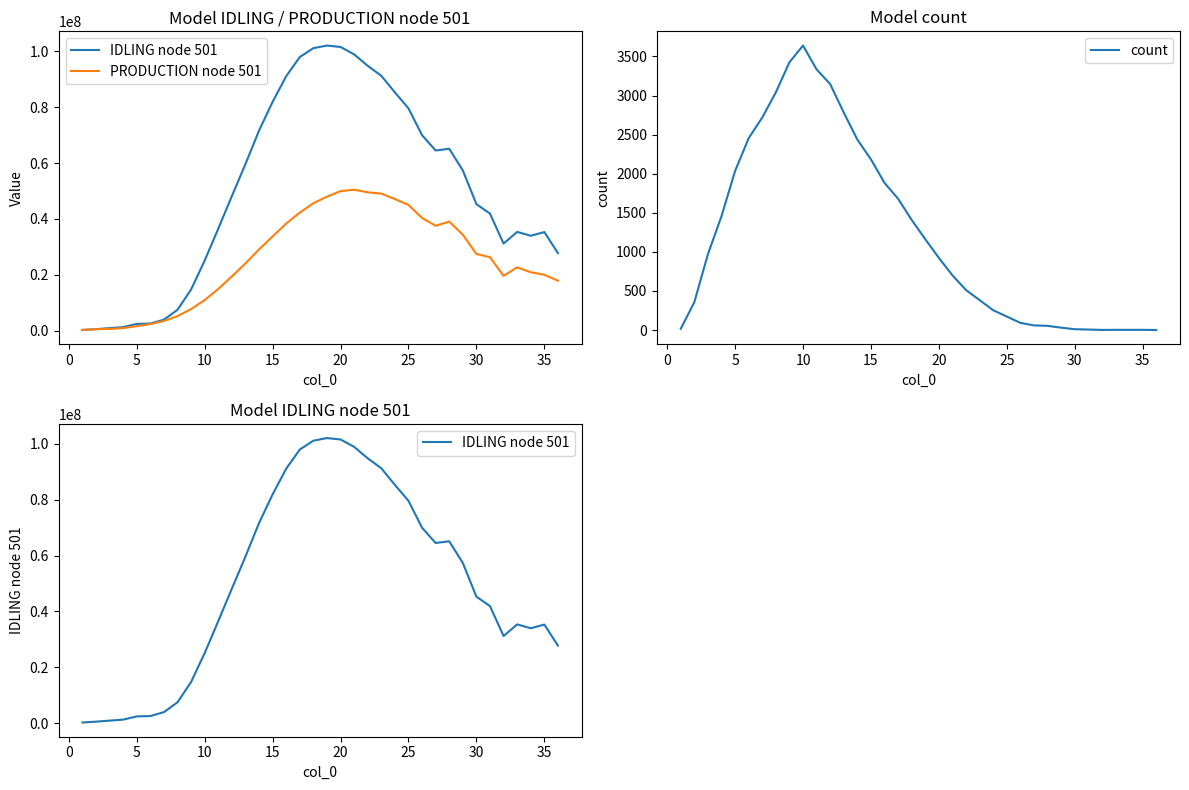

Reading left to right, extract all data points from this chart.

IDLING node 501: 232699.9	531664.7	906566.5	1262749.7	2411174.5	2543385.6	3944091.7	7471739.4	14752896.5	25090191.4	36532926.7	48156394.7	59646211.9	71619810.7	81905185.0	91100872.0	97950321.5	101119681.6	102058735.3	101548794.1	98906582.5	94807558.2	91240647.3	85288656.8	79581856.8	69960203.2	64495458.9	65111371.1	57354580.1	45284366.9	41892021.1	31179122.9	35351901.0	33970031.4	35290683.3	27764743.4
PRODUCTION node 501: 288222.8	512681.9	607956.0	917486.9	1599643.5	2359989.4	3471771.0	5197167.2	7736519.9	10962008.3	14930796.7	19423007.1	24072490.9	29085668.7	33739710.4	38340418.7	42255615.2	45614260.2	47970989.8	49943929.4	50460894.3	49533670.1	49052296.0	47095641.1	45009428.6	40317693.9	37542631.9	39054166.2	34338298.1	27452219.3	26294239.5	19598676.0	22684256.9	20894200.4	20008787.9	17882050.5
count: 16.0	357.0	971.0	1457.0	2035.0	2455.0	2719.0	3041.0	3426.0	3640.0	3335.0	3147.0	2782.0	2437.0	2184.0	1883.0	1680.0	1409.0	1162.0	924.0	700.0	512.0	383.0	254.0	173.0	92.0	60.0	54.0	31.0	11.0	7.0	2.0	3.0	3.0	3.0	1.0